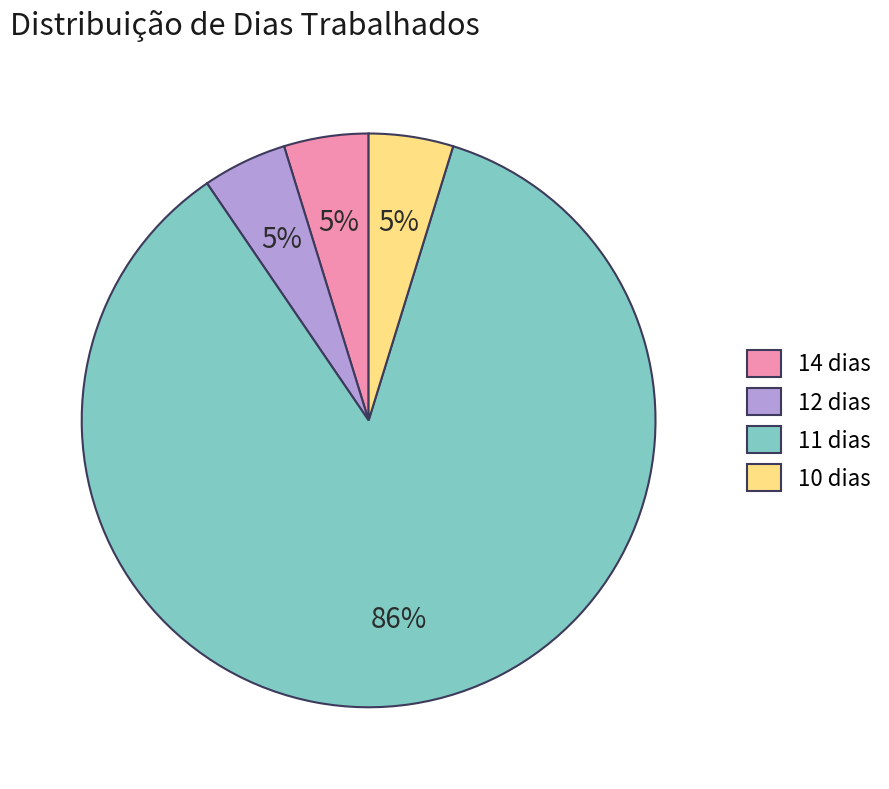

Do 12 dias and 14 dias together represent more than half of the pie?

No